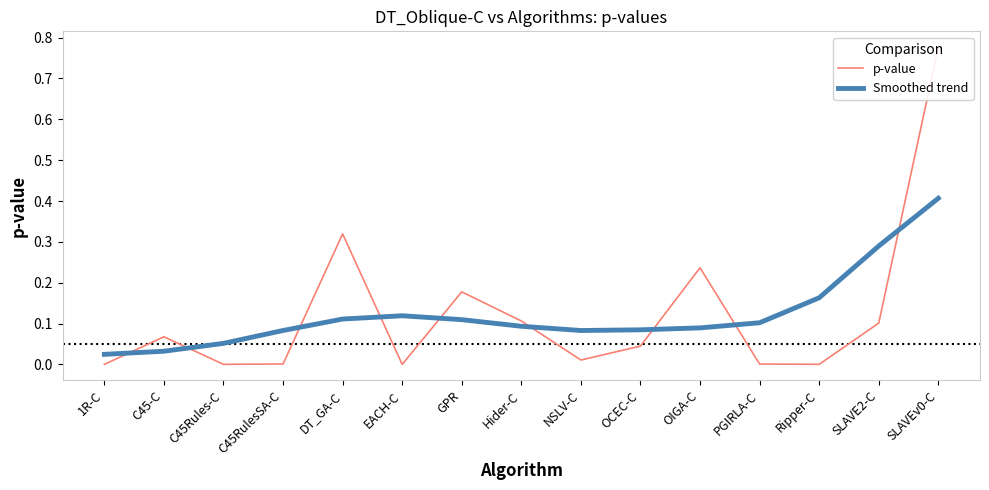

What are all the series names shown in the legend?

p-value, Smoothed trend